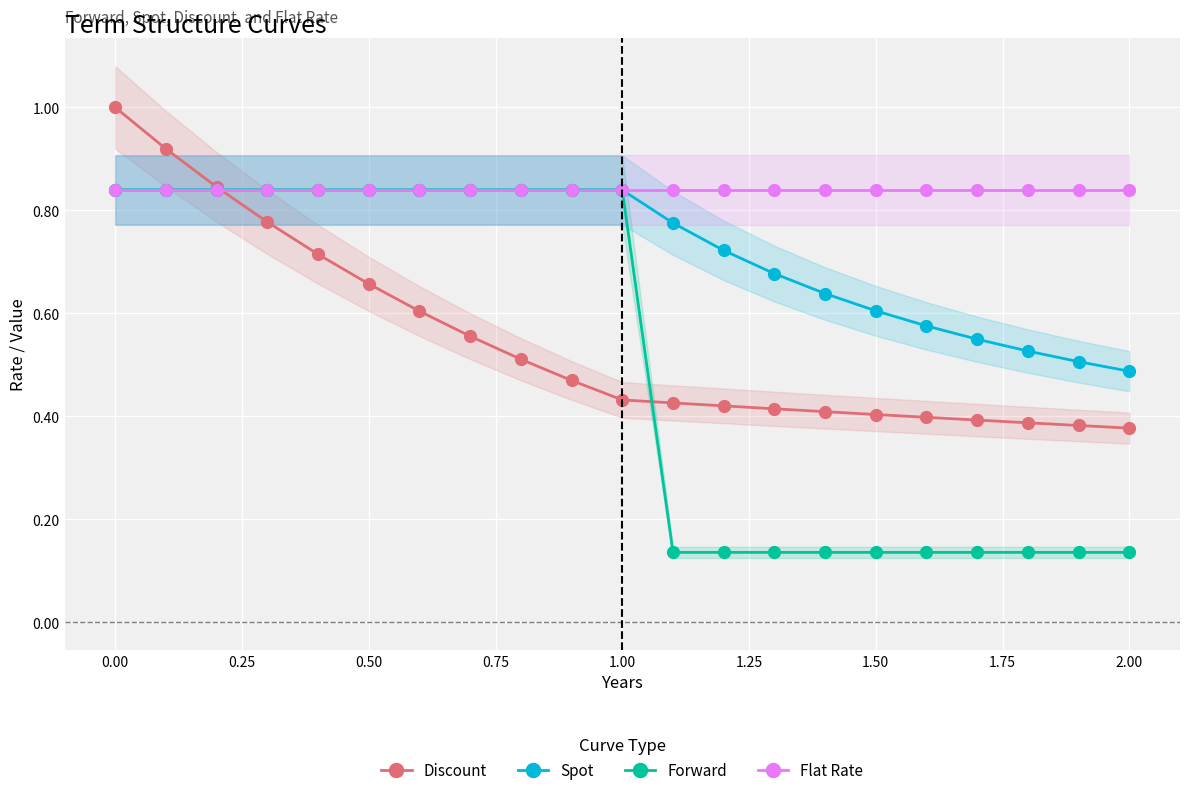

What is the average value of the Spot series?

0.7